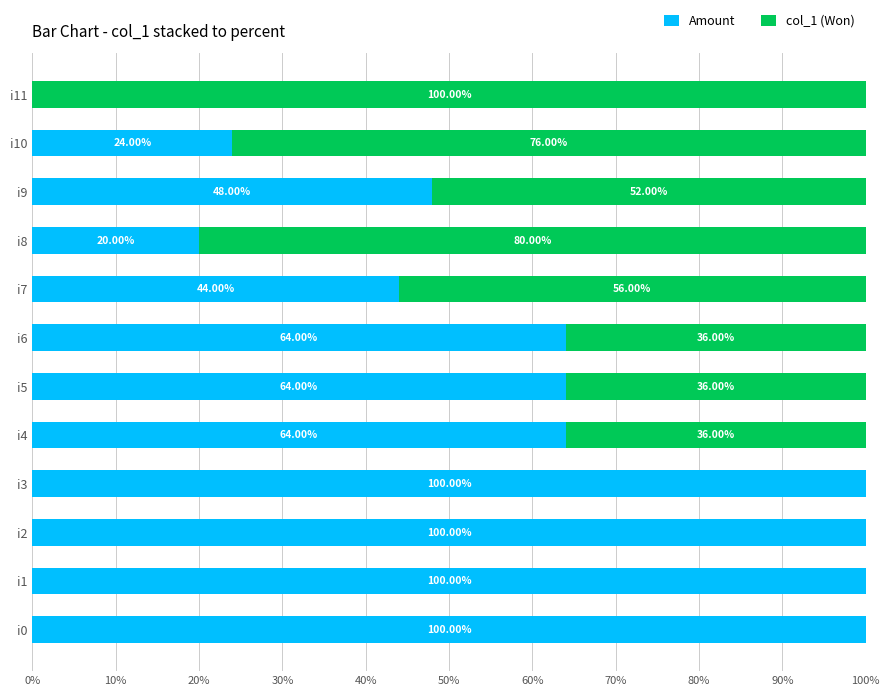

What is the total value across all series at i2?

100.0